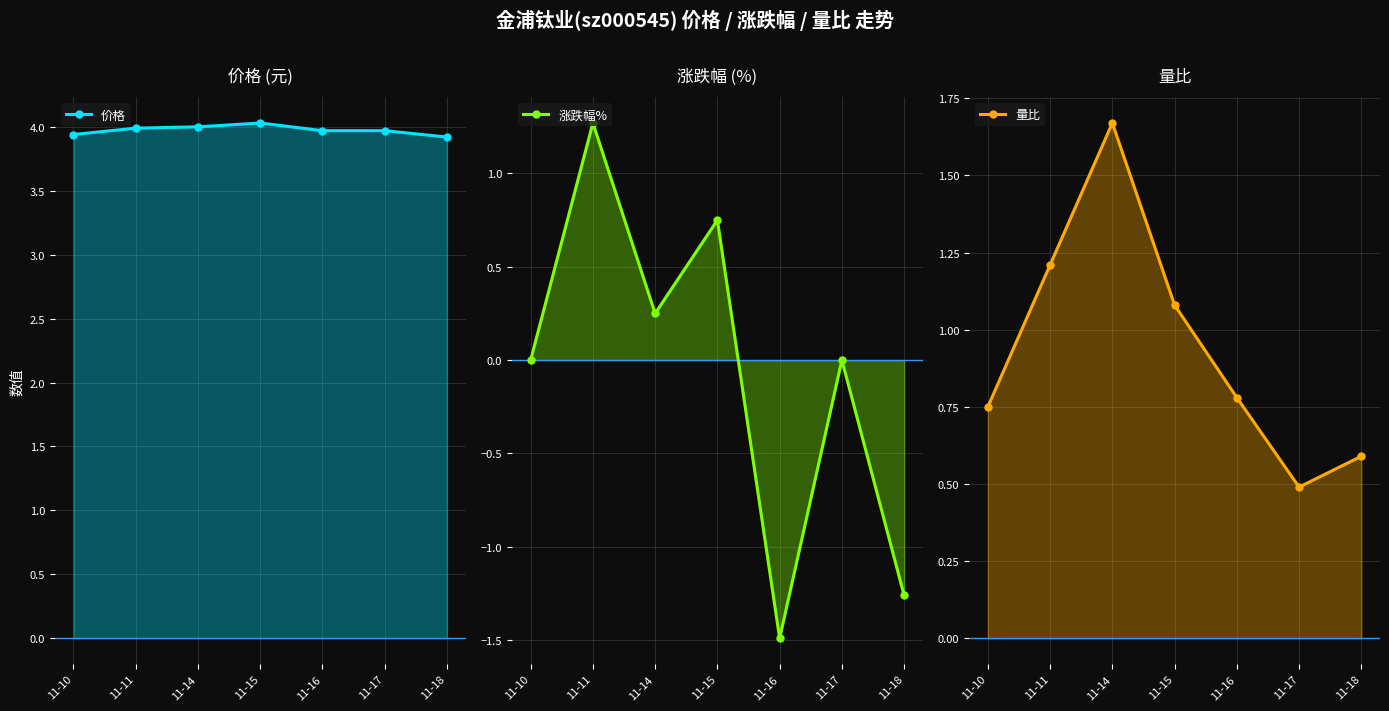

Reading left to right, extract all data points from this chart.

价格: 11-10=3.9	11-11=4.0	11-14=4.0	11-15=4.0	11-16=4.0	11-17=4.0	11-18=3.9
涨跌幅%: 11-10=0.0	11-11=1.3	11-14=0.2	11-15=0.8	11-16=-1.5	11-17=0.0	11-18=-1.3
量比: 11-10=0.8	11-11=1.2	11-14=1.7	11-15=1.1	11-16=0.8	11-17=0.5	11-18=0.6